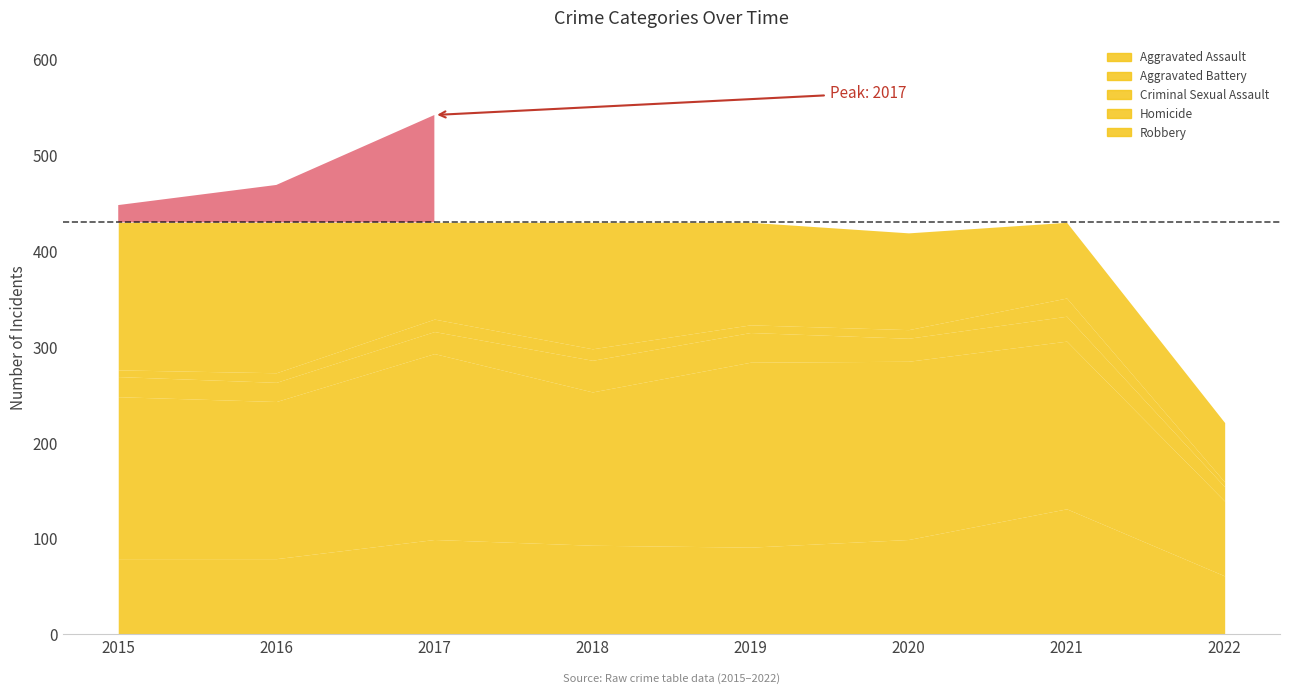

Reading right to left, what are all the values shown in this chart?

Aggravated Assault: 61	131	99	91	93	99	79	79
Aggravated Battery: 78	175	186	193	160	194	164	169
Criminal Sexual Assault: 15	26	24	31	33	23	20	21
Homicide: 5	19	9	8	12	13	10	7
Robbery: 62	88	101	143	132	213	196	172